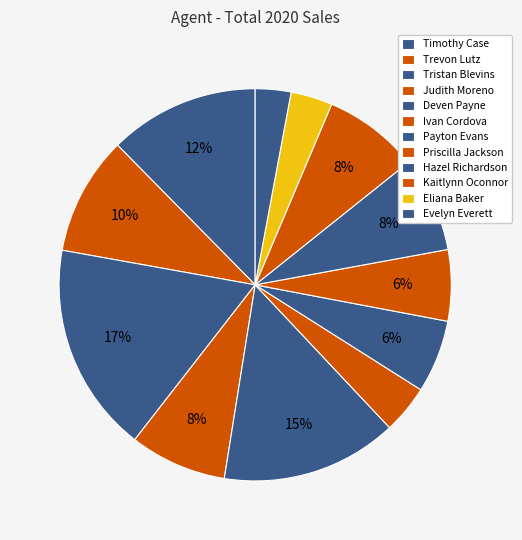

Between Ivan Cordova and Payton Evans, which is larger?

Payton Evans